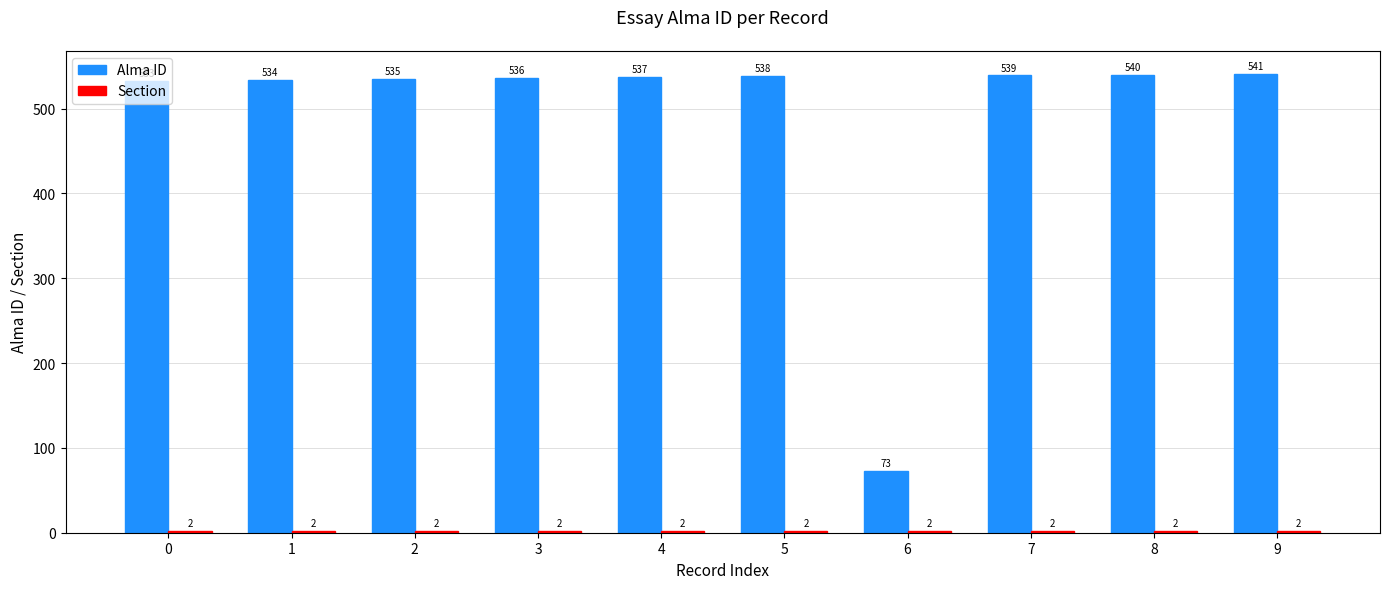

What is the difference between the maximum and minimum values in the Alma ID series?

468